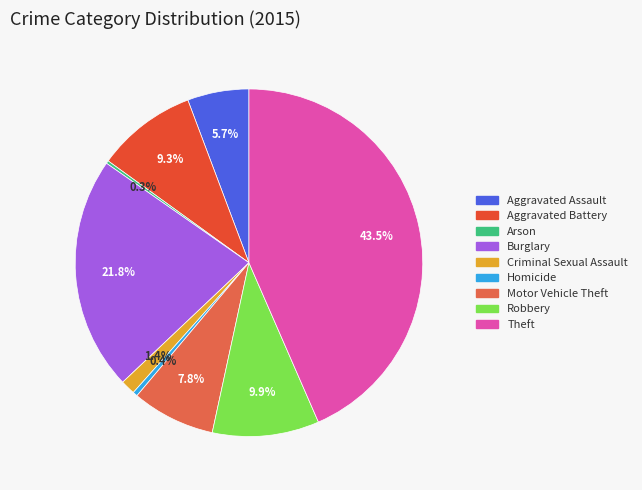

What is the largest slice in the pie chart?

Theft